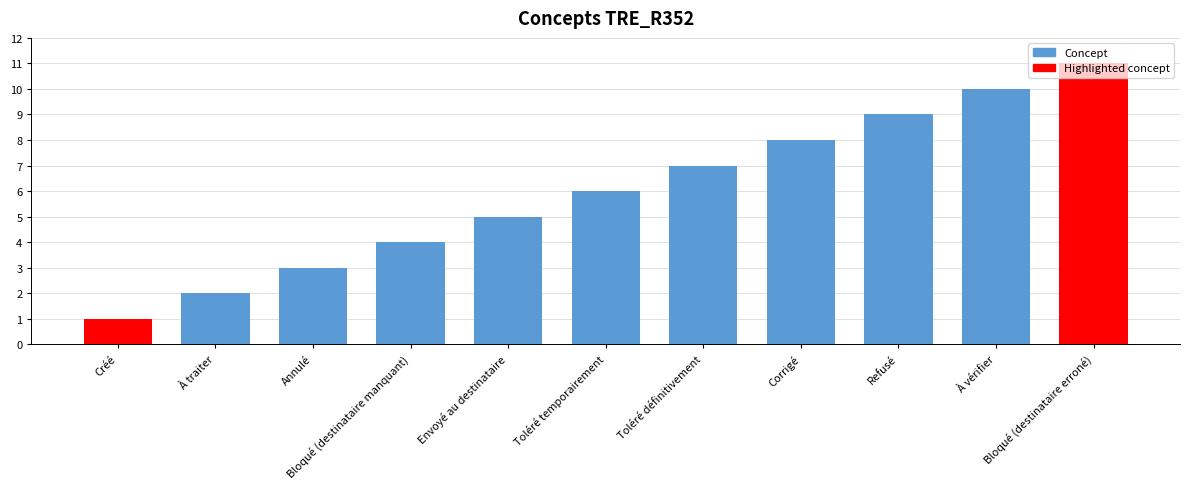

How many data points are less than 6?

5